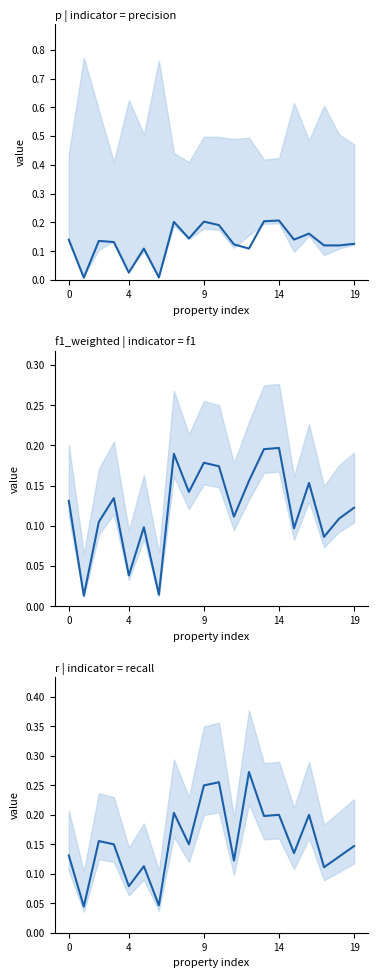

At how many categories does at least one series exceed 0?

20